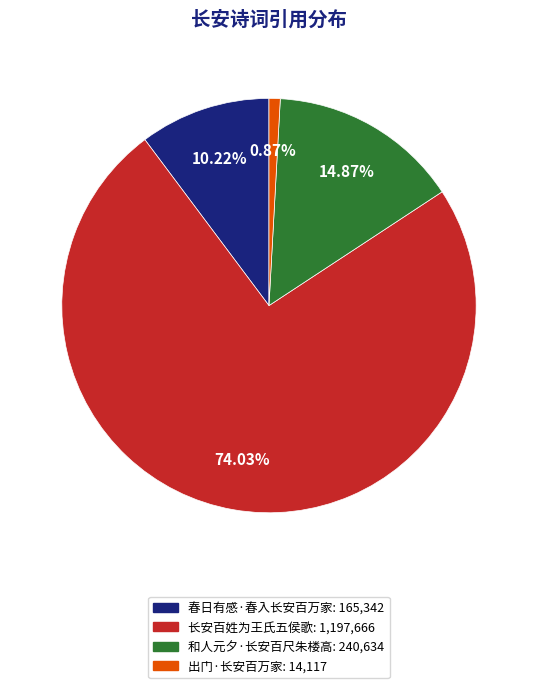

What is the total percentage of 和人元夕·长安百尺朱楼高 and 出门·长安百万家?

15.7%